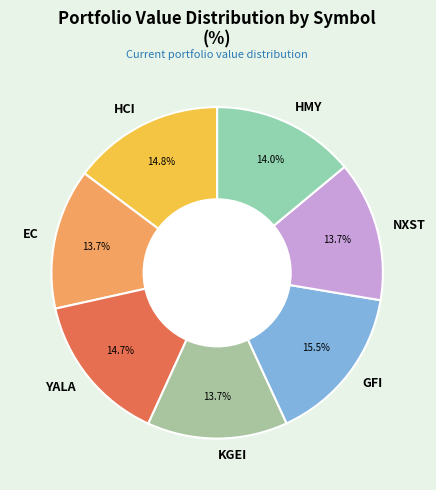

What is the largest slice in the pie chart?

GFI